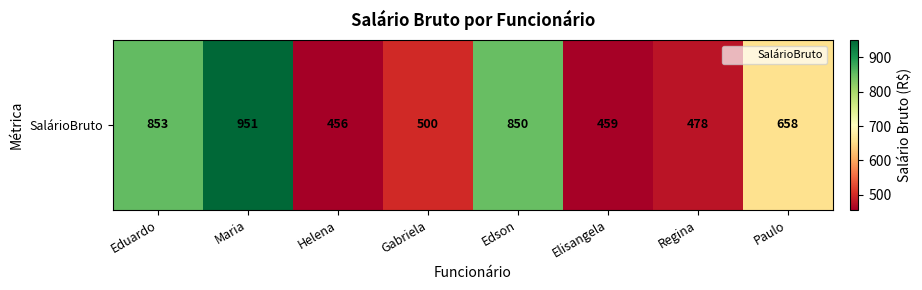

Rank the categories by value from lowest to highest.

Helena, Elisangela, Regina, Gabriela, Paulo, Edson, Eduardo, Maria